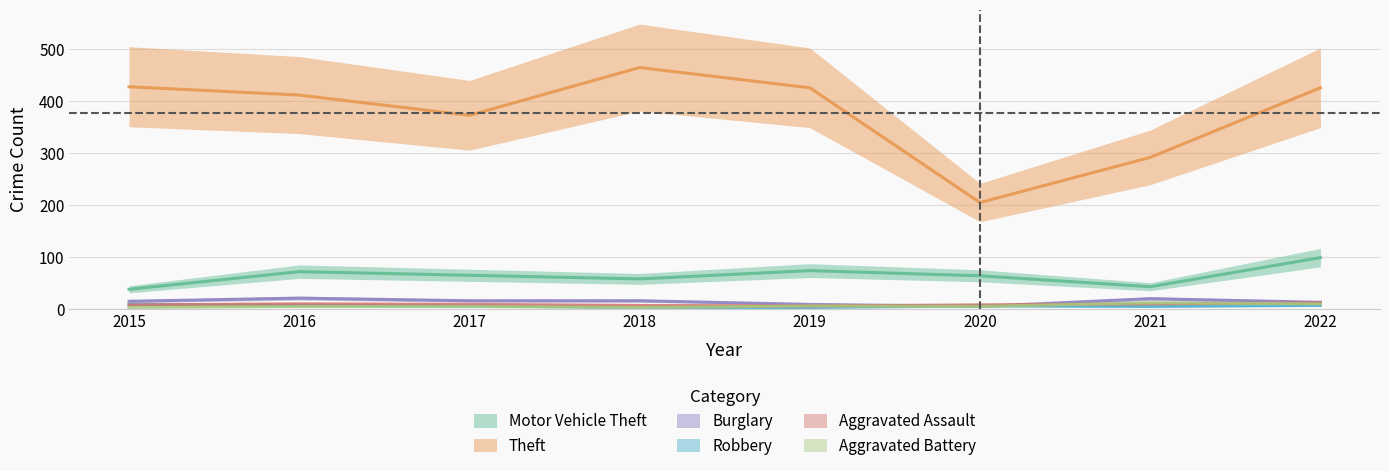

Which series has the largest total across all categories?

Theft